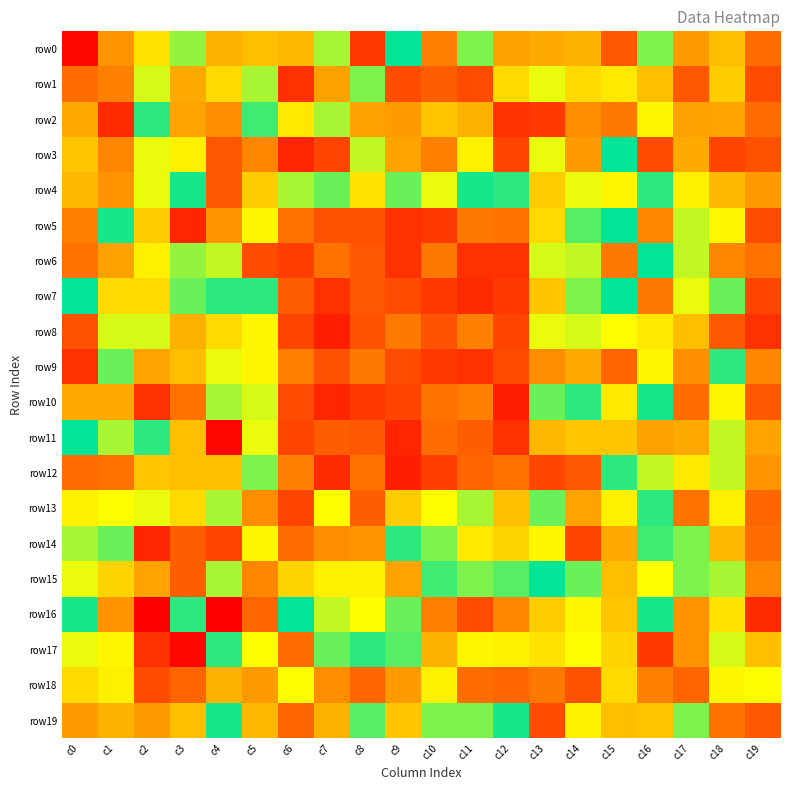

Rank the series at c14 from lowest to highest value.

row14, row18, row12, row13, row9, row0, row19, row5, row10, row15, row7, row6, row8, row4, row17, row16, row1, row11, row3, row2